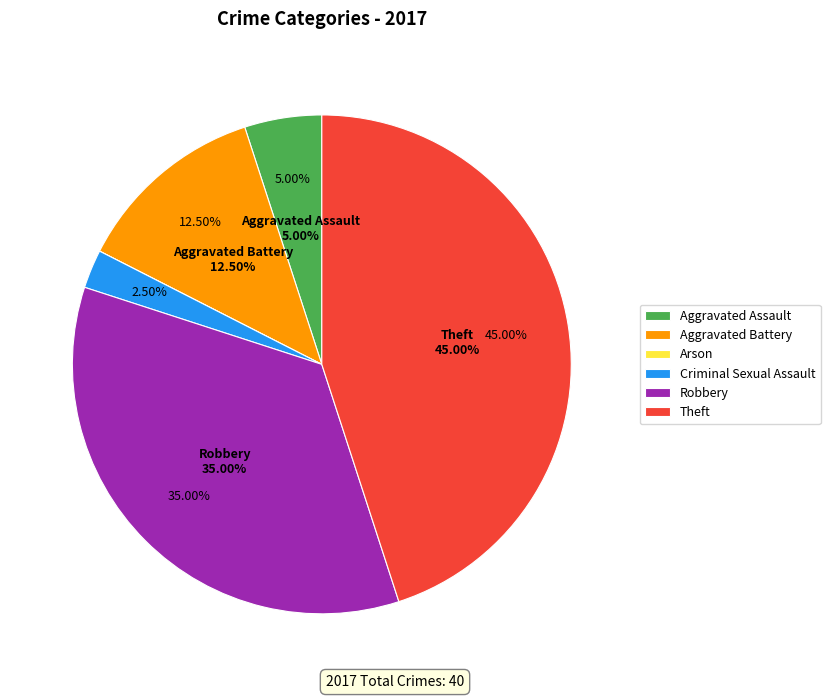

Does Robbery account for over 50% of the chart?

No